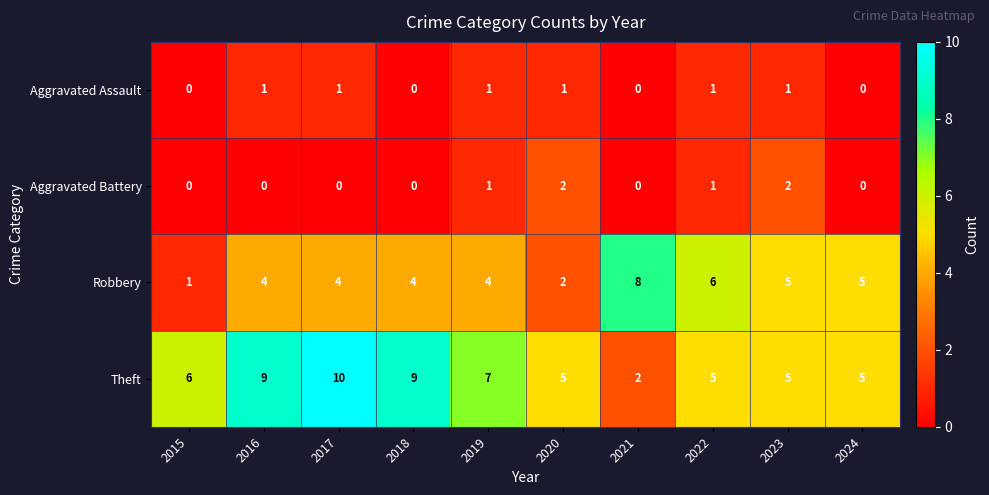

Is it true that Theft equals 2 at 2015?

False